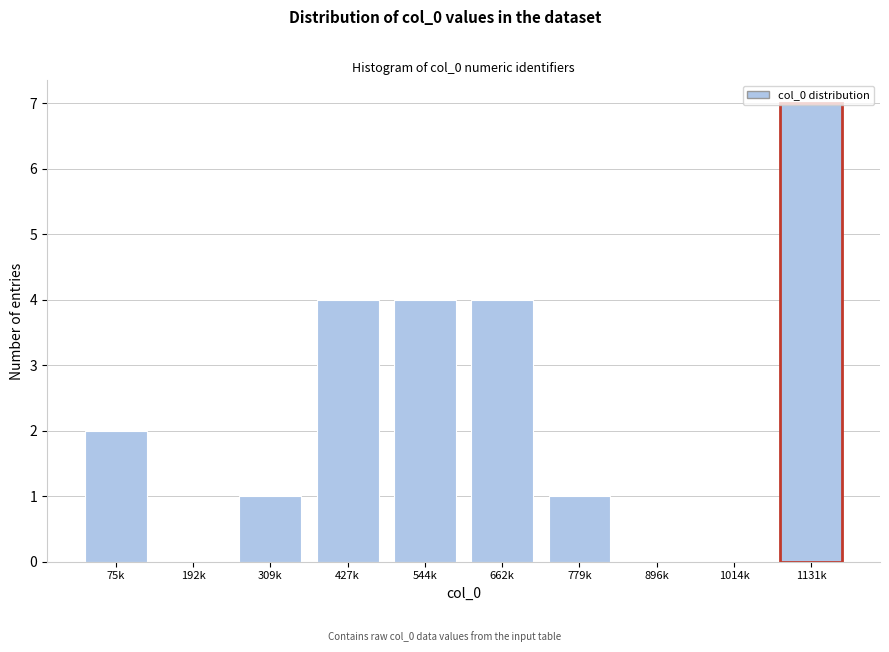

What is the change in value from 427k to 1131k?

+3